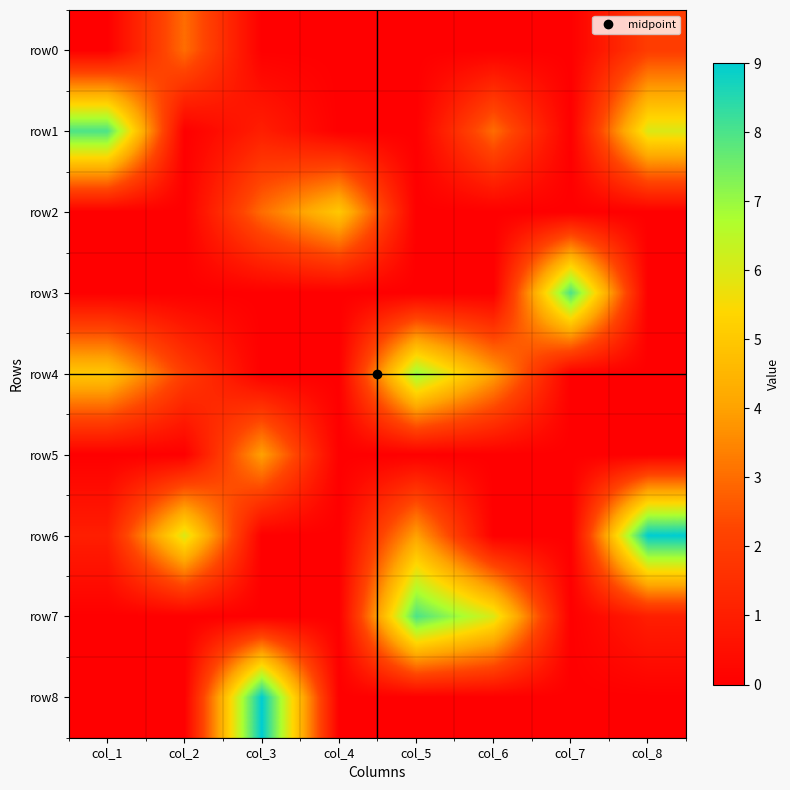

Reading right to left, extract all data points from this chart.

row0: col_8=2	col_7=0	col_6=0	col_5=0	col_4=0	col_3=0	col_2=3	col_1=0
row1: col_8=6	col_7=0	col_6=3	col_5=0	col_4=0	col_3=1	col_2=0	col_1=8
row2: col_8=0	col_7=0	col_6=0	col_5=0	col_4=5	col_3=3	col_2=0	col_1=0
row3: col_8=0	col_7=8	col_6=0	col_5=0	col_4=0	col_3=0	col_2=0	col_1=0
row4: col_8=0	col_7=0	col_6=4	col_5=7	col_4=0	col_3=0	col_2=2	col_1=5
row5: col_8=0	col_7=0	col_6=0	col_5=0	col_4=0	col_3=4	col_2=0	col_1=0
row6: col_8=9	col_7=0	col_6=0	col_5=4	col_4=0	col_3=0	col_2=6	col_1=1
row7: col_8=1	col_7=0	col_6=6	col_5=8	col_4=0	col_3=0	col_2=0	col_1=0
row8: col_8=0	col_7=0	col_6=0	col_5=0	col_4=0	col_3=9	col_2=0	col_1=0